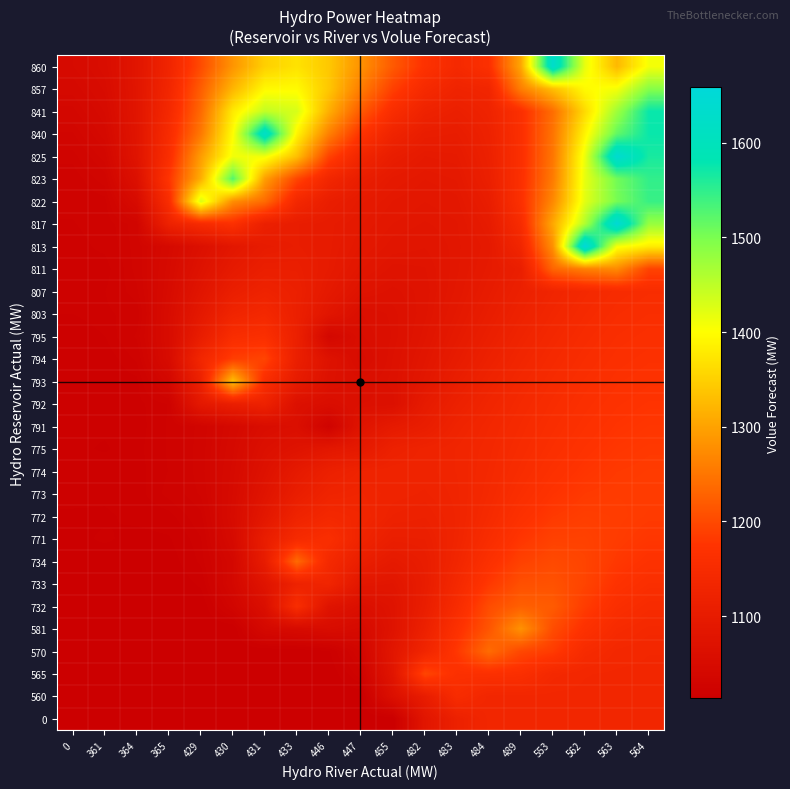

Count the number of categories in the chart.

19